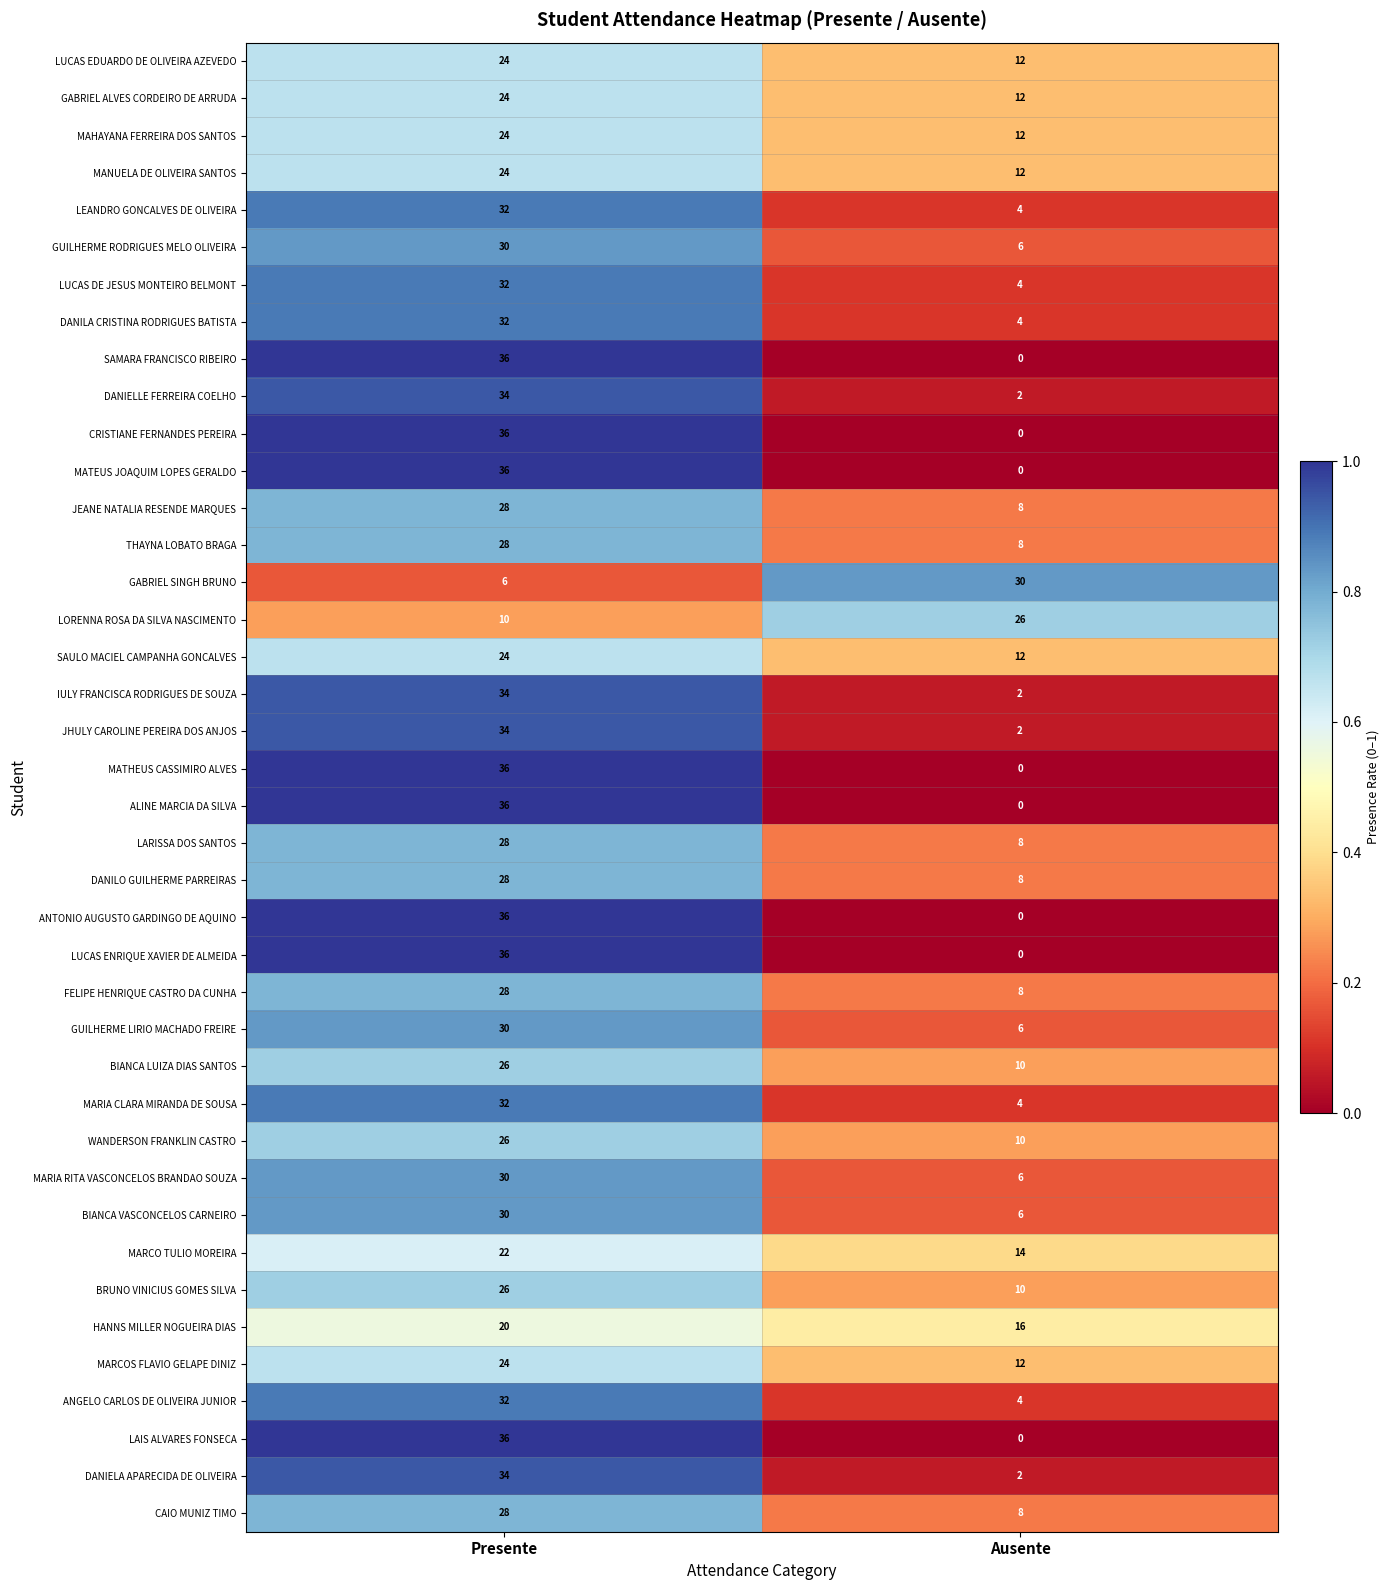

Rank the categories by FELIPE HENRIQUE CASTRO DA CUNHA value from lowest to highest.

Ausente, Presente